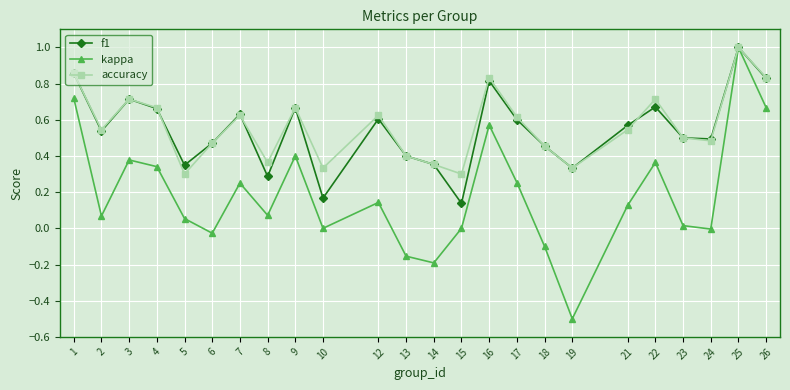

At which category is the sum across all series the highest?

25